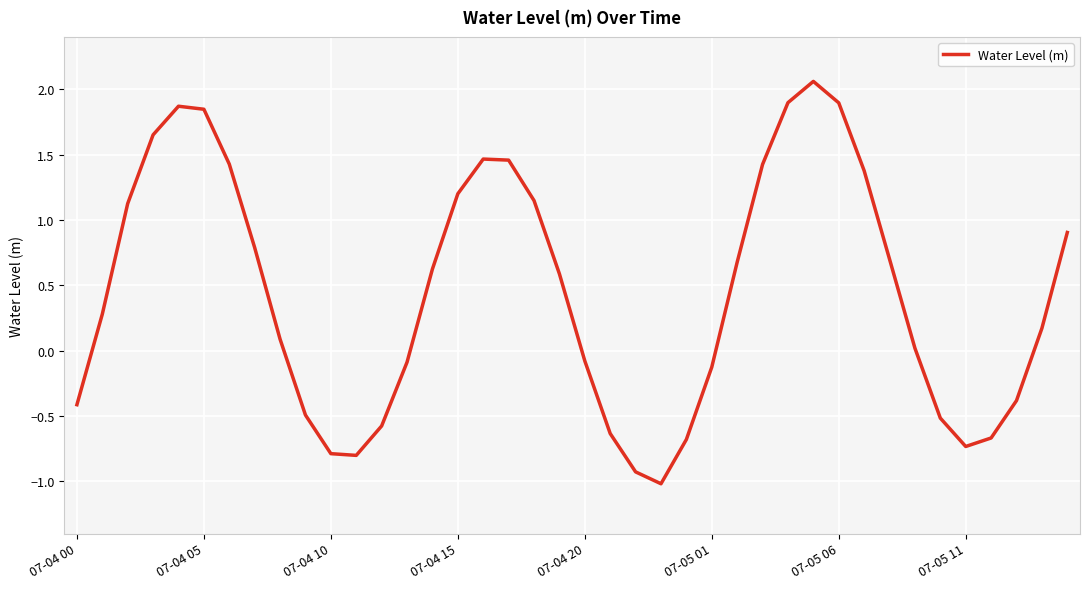

What is the average value?

0.4